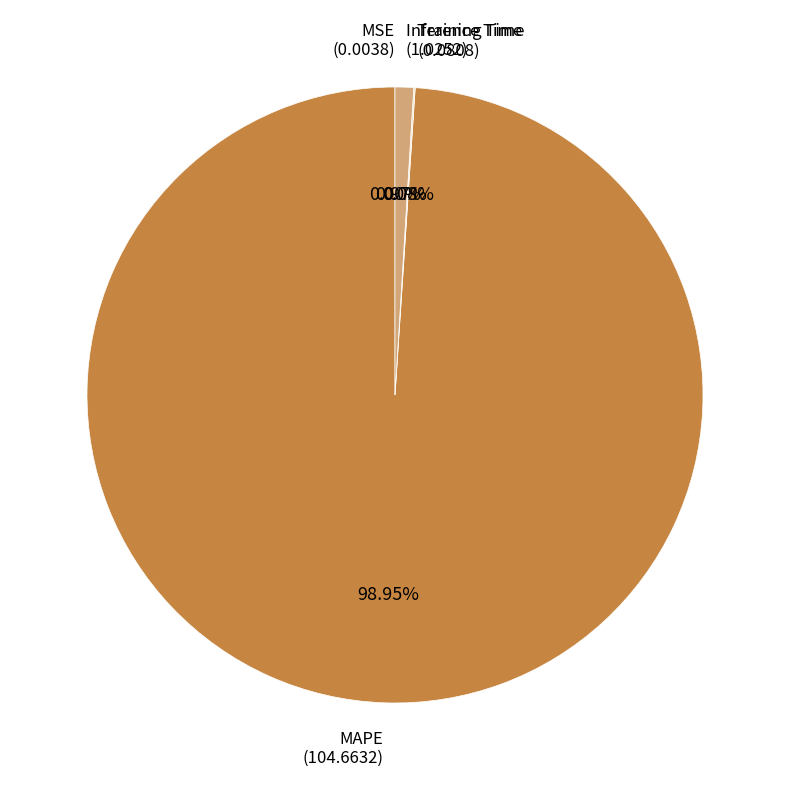

Is there a majority slice in this chart?

Yes